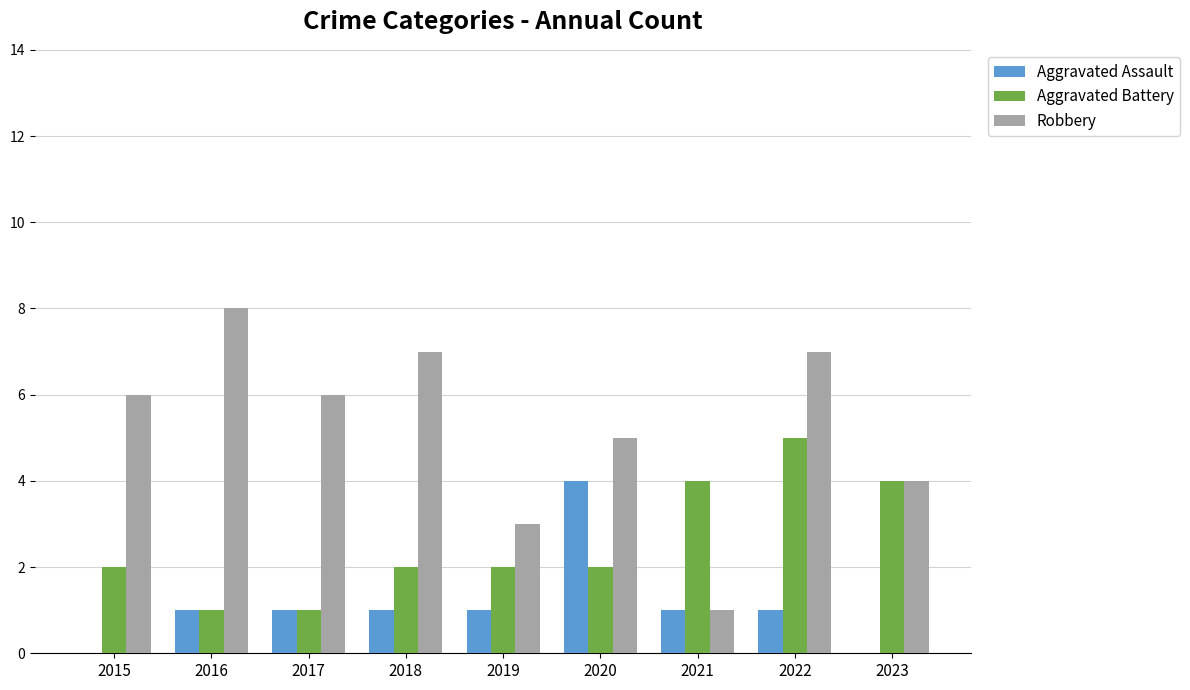

What is the sum of the Aggravated Battery values at 2015 and 2021?

6